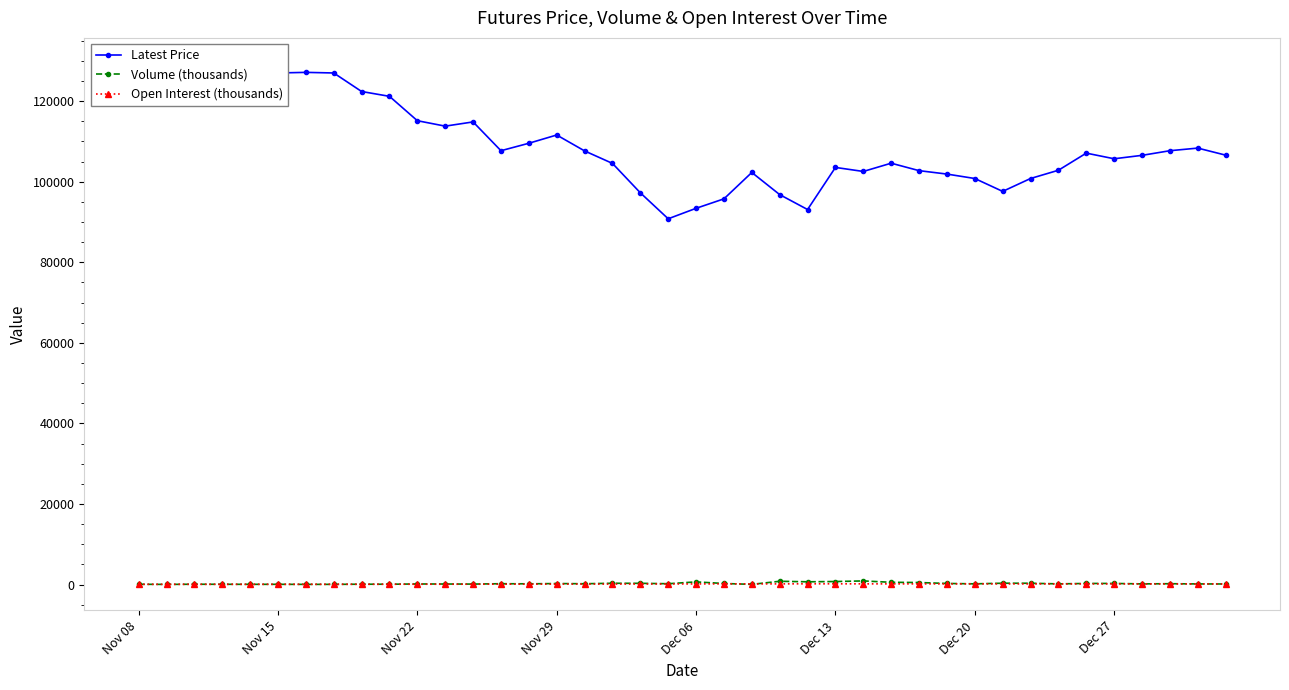

What is the difference between the maximum and minimum values in the Latest Price series?

38450.0